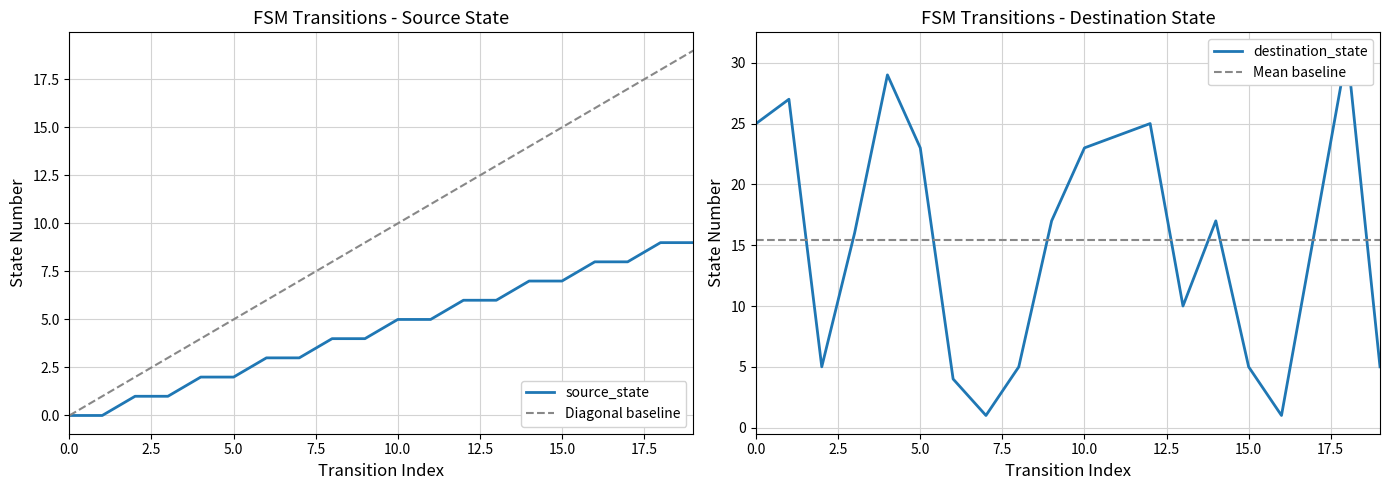

What is the greatest value displayed?

31.0